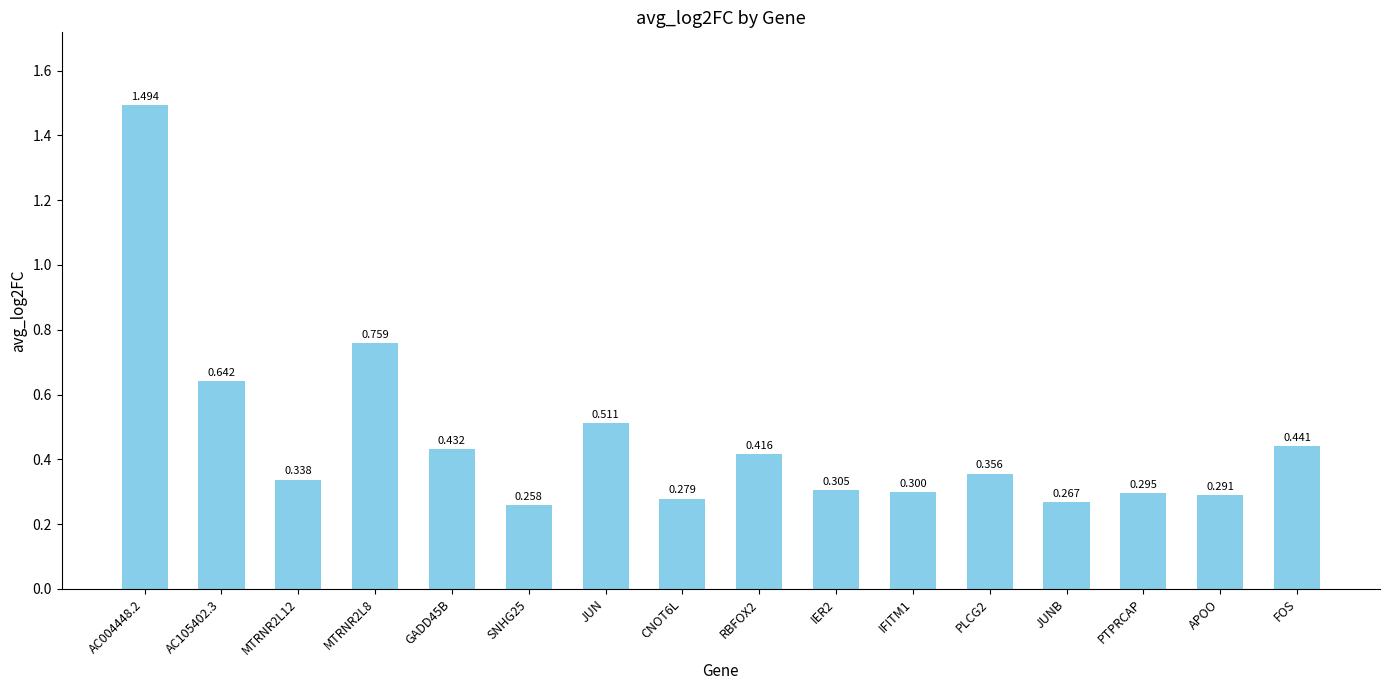

What is the label of the 8th bar from the left?

CNOT6L